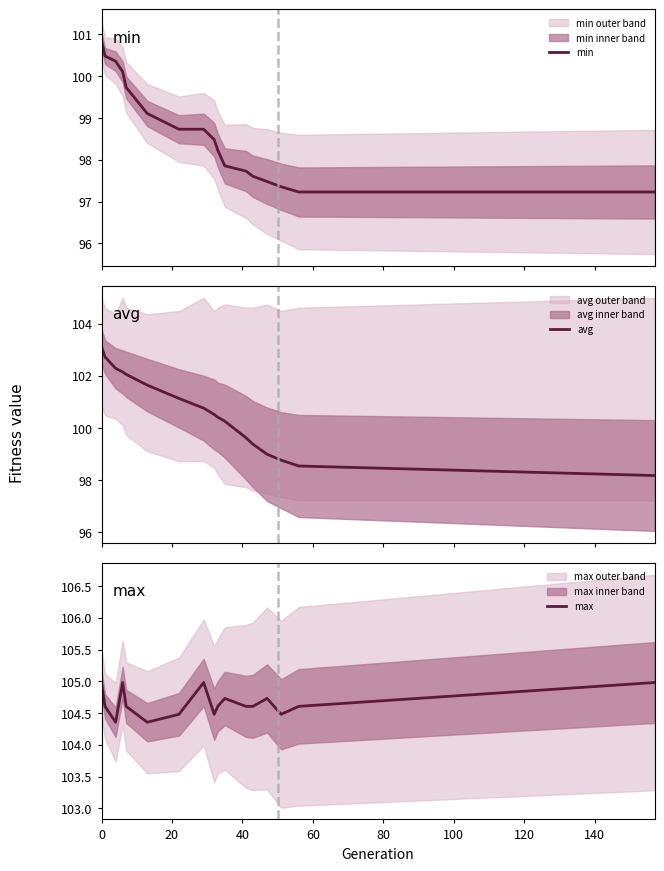

Which series has the largest total across all categories?

max